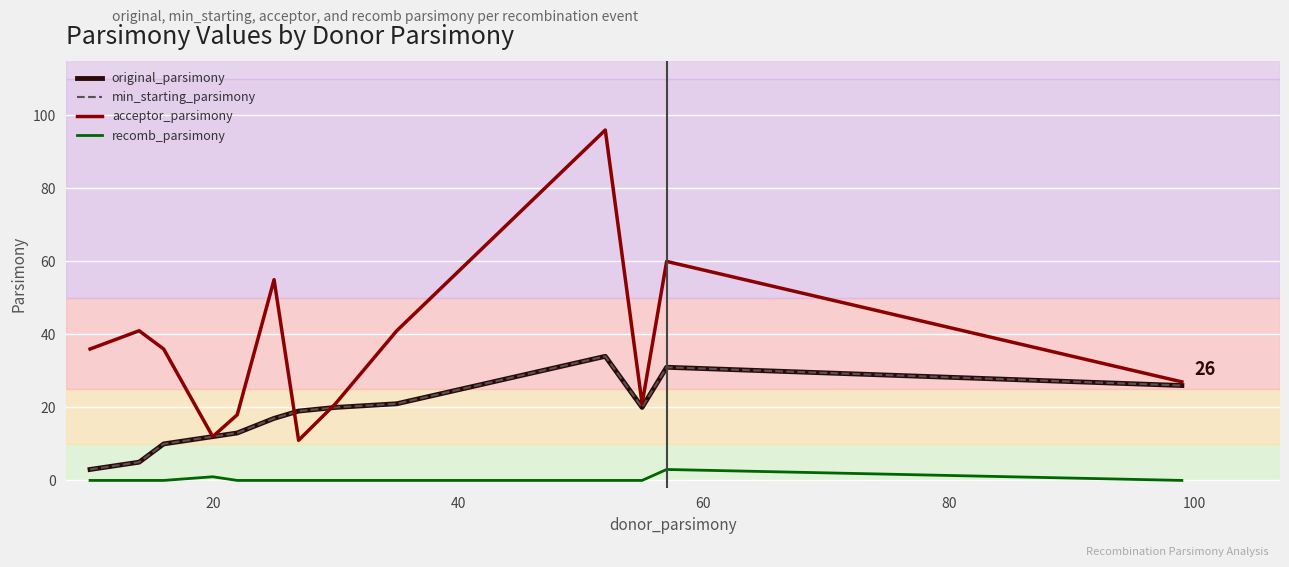

Is this an area chart (filled region under the line)?

No